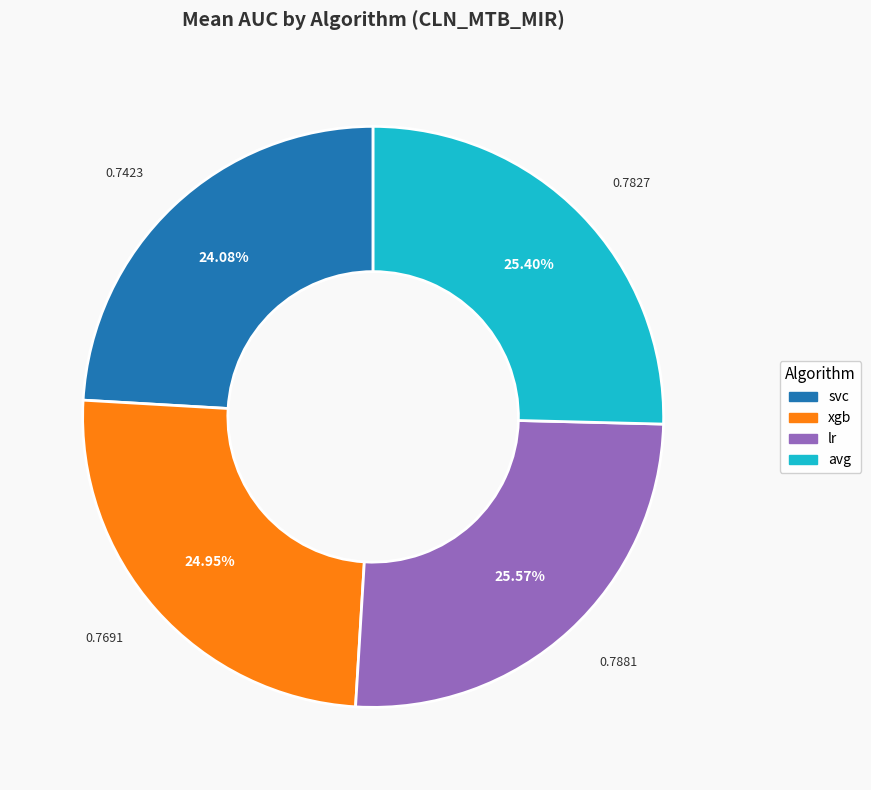

Which slice is the smallest?

svc